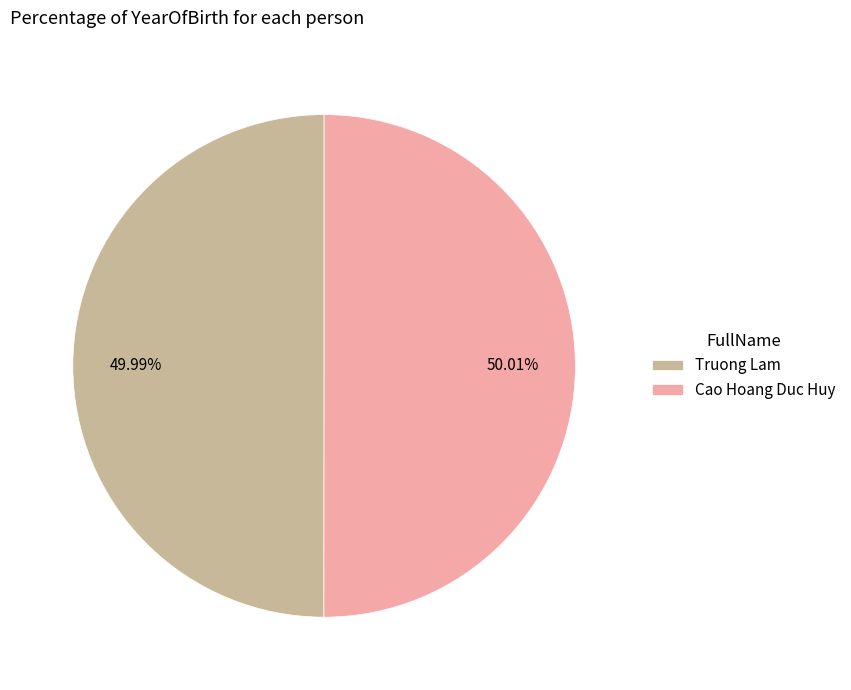

To the nearest percent, what is the combined percentage of Truong Lam and Cao Hoang Duc Huy?

100%